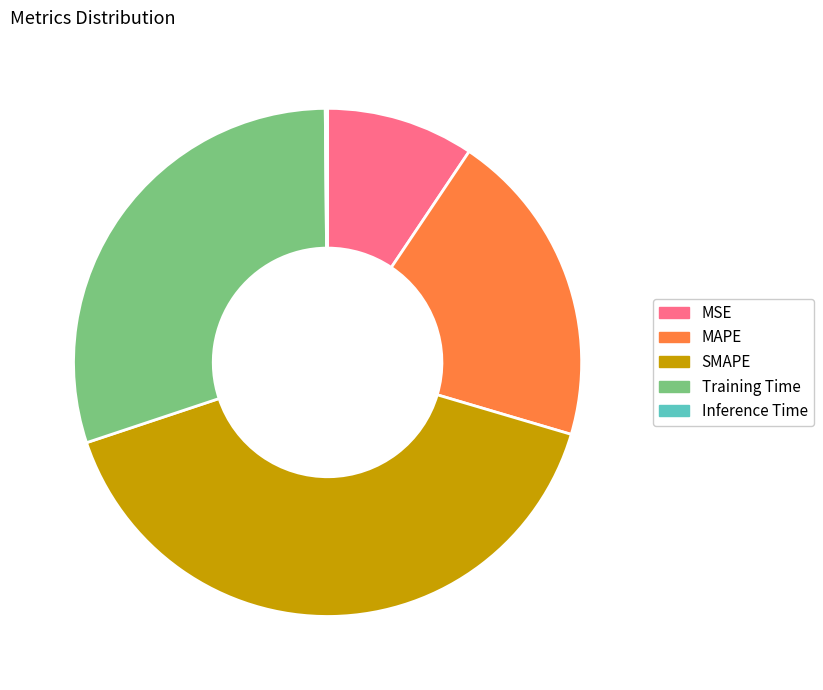

Is the sum of SMAPE and Training Time greater than half?

Yes